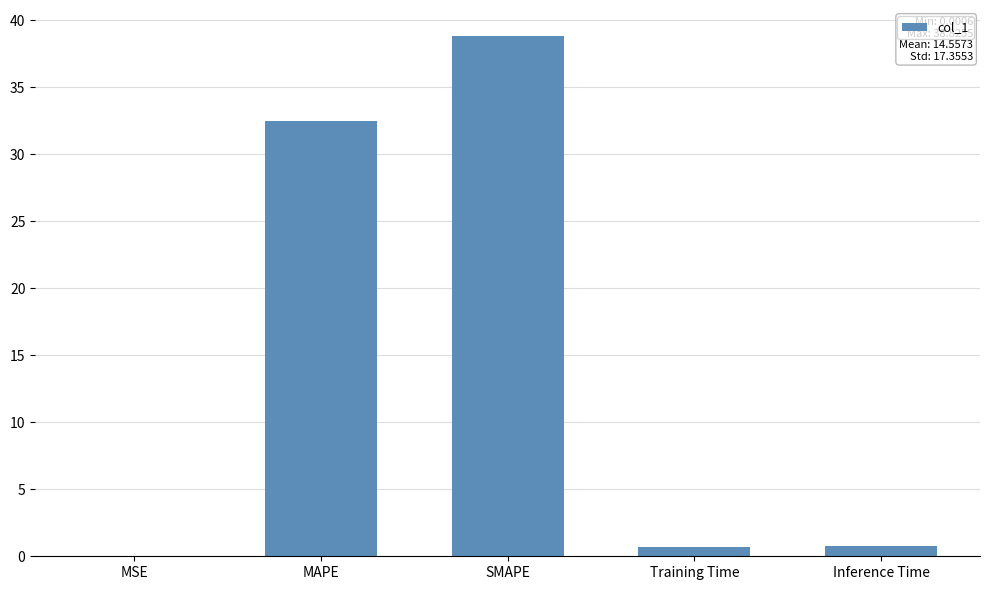

What is the sum of all values?

72.8